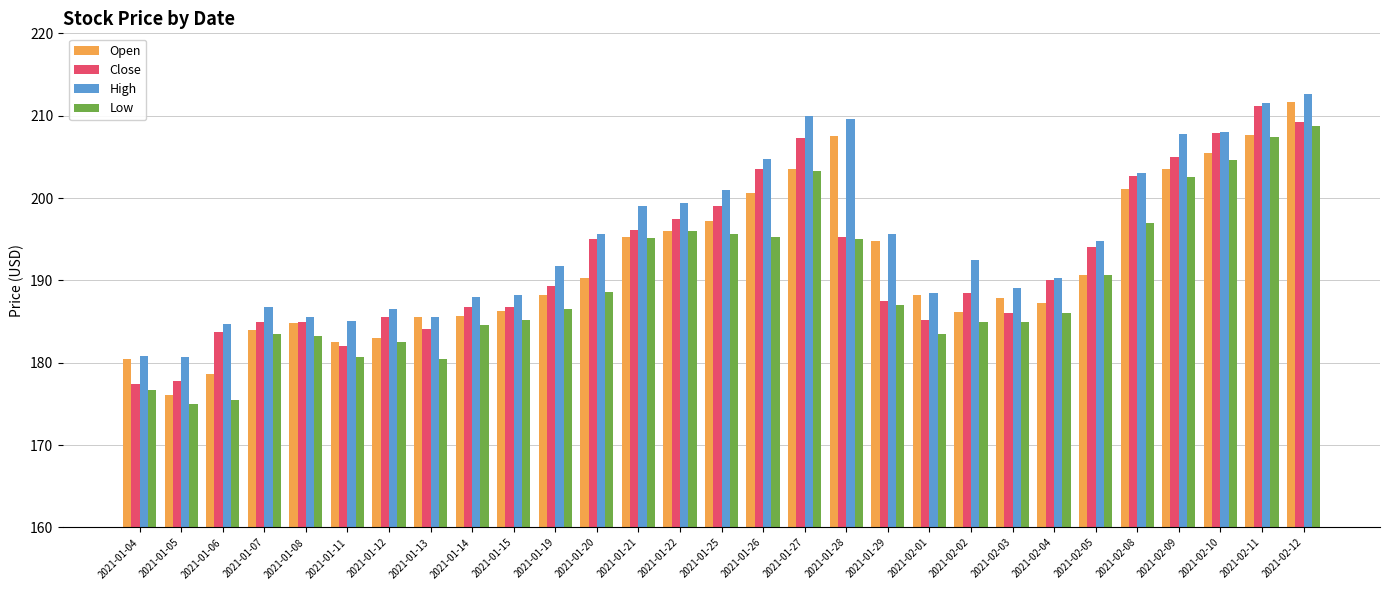

How many bars are there in each group?

4